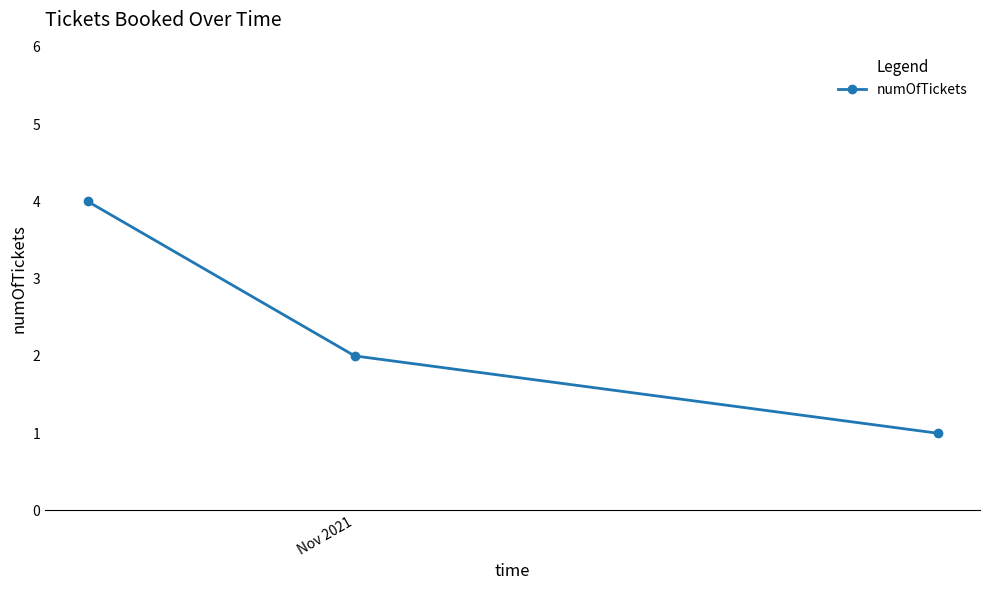

Reading left to right, what are all the values shown in this chart?

4	2	1